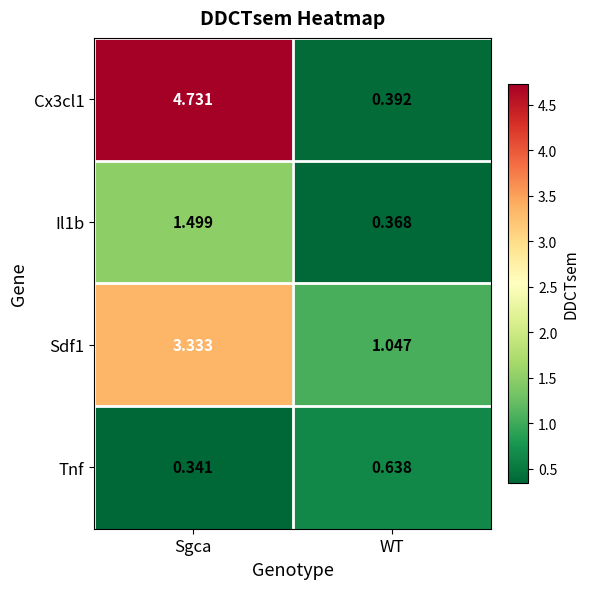

Which label corresponds to the largest value in the chart?

Sgca